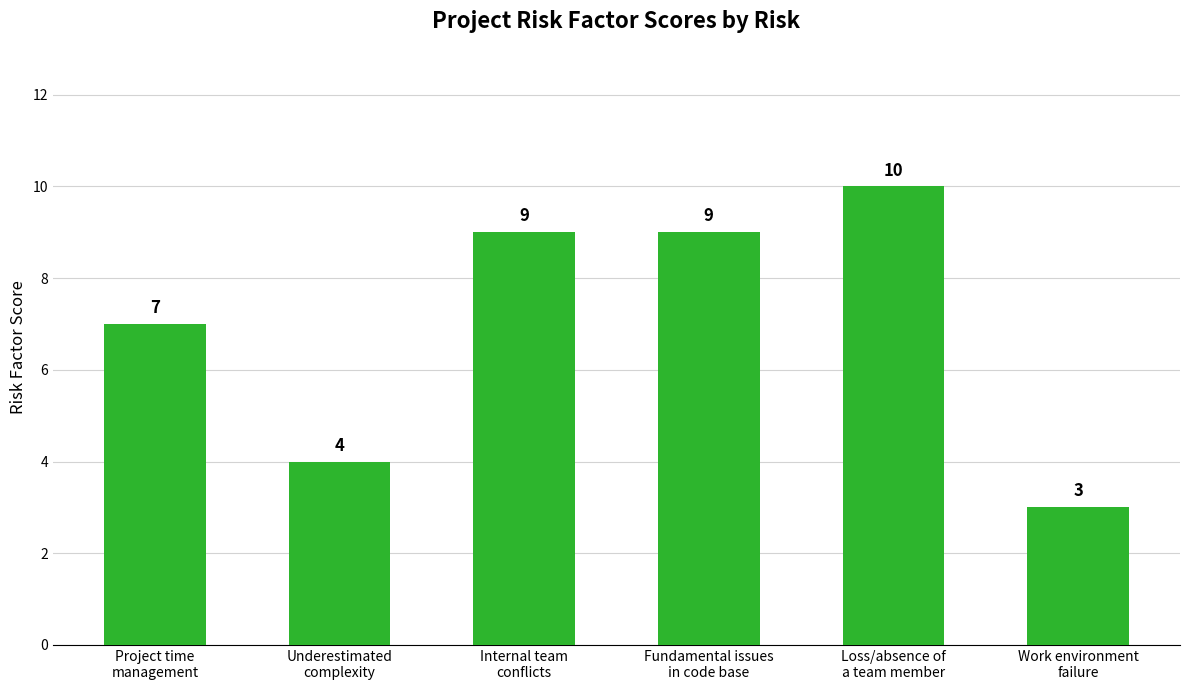

What is the maximum value shown in the chart?

10